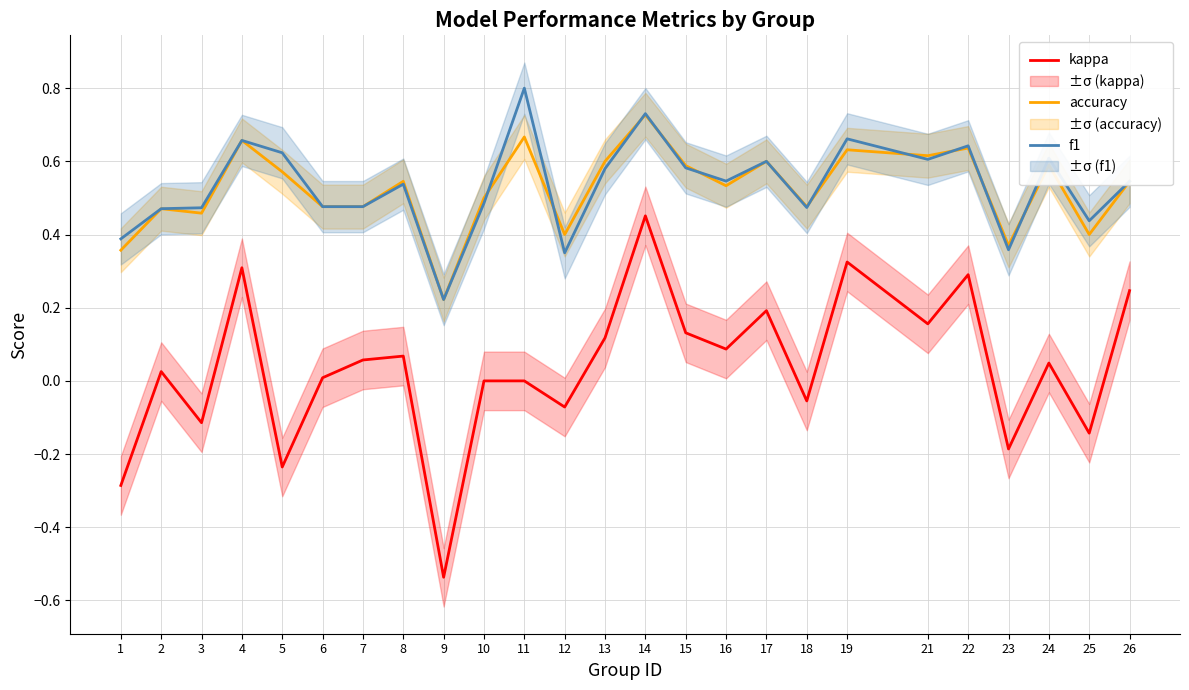

What is the difference between the maximum and minimum values in the kappa series?

1.0